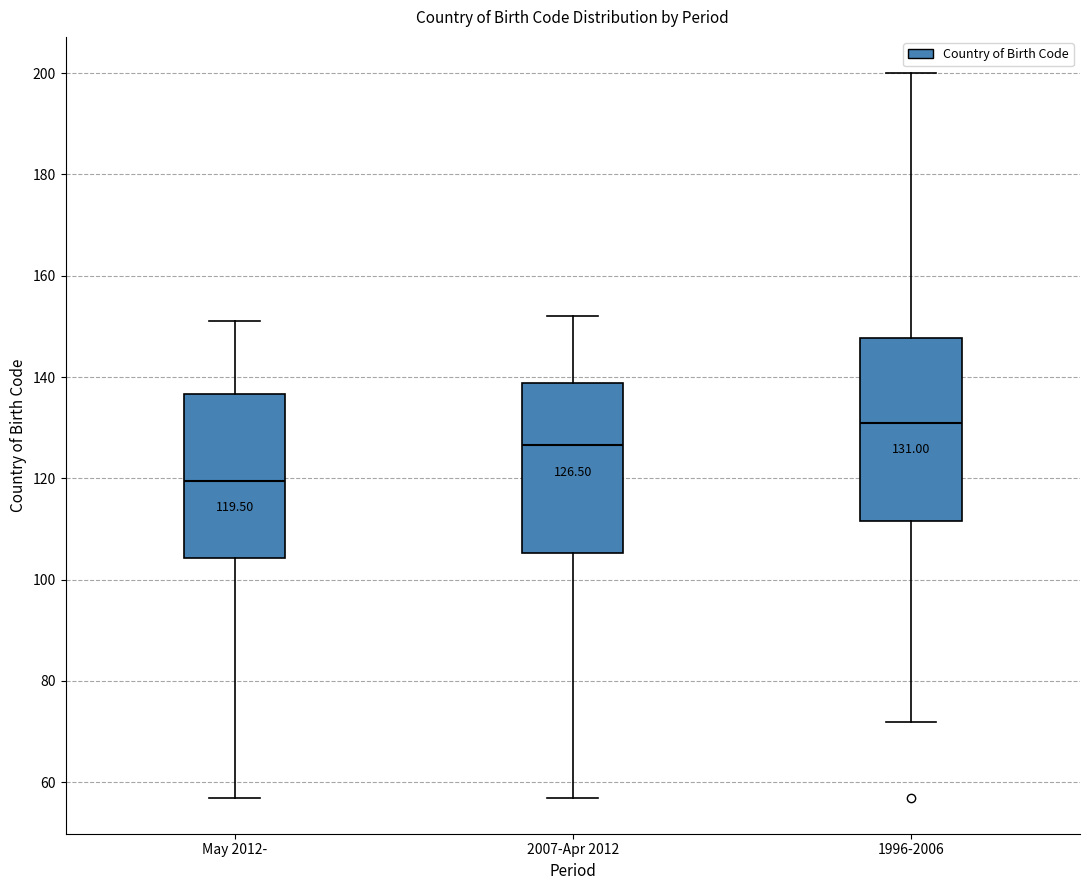

Which box's median line is the lowest?

May 2012-